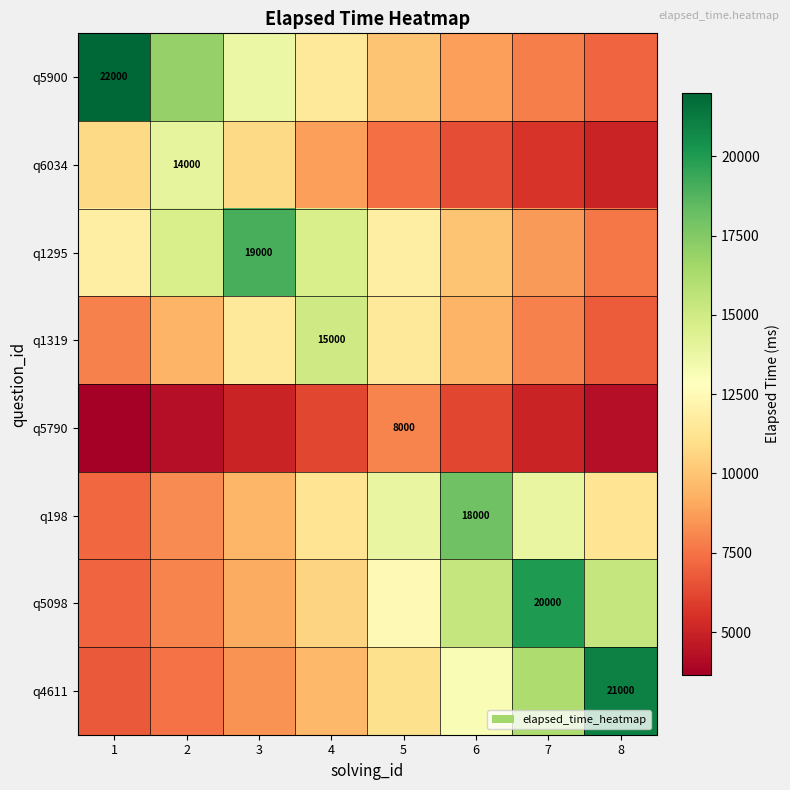

Is it true that q5790 equals 4210.5 at 8?

True